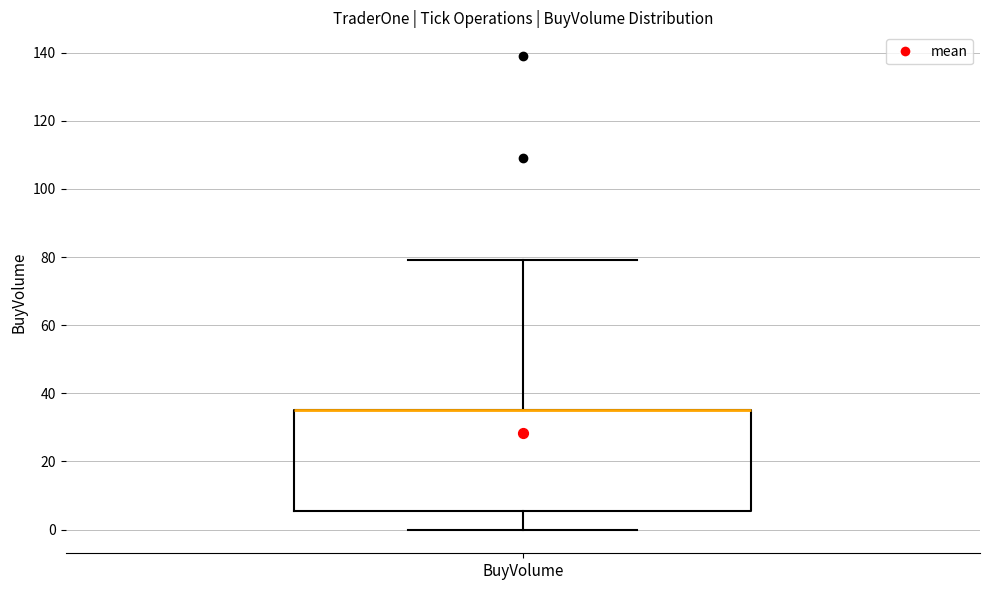

Where is the lower edge of the box for BuyVolume on the y-axis? The values are not printed on the chart, so give them approximately, as read against the axis.

6